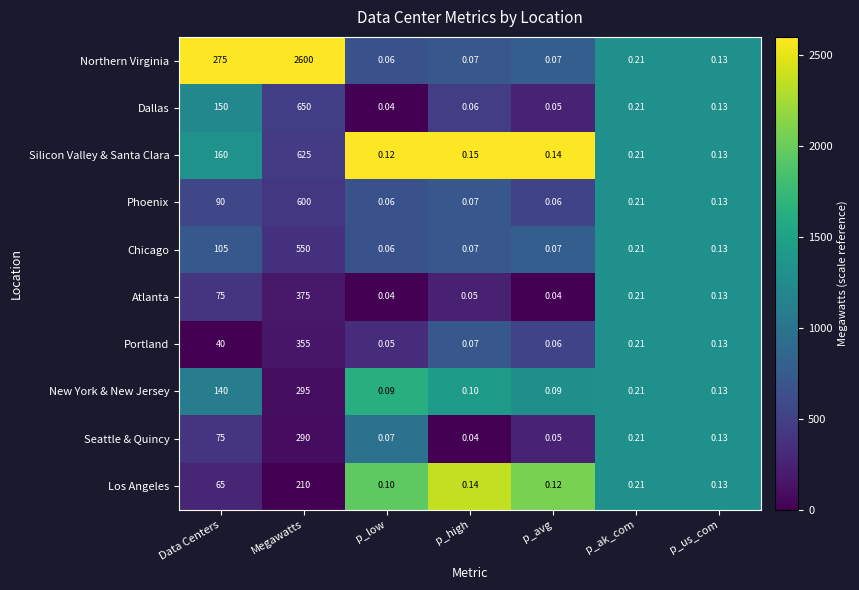

Which category has the highest value in the Portland series?

Megawatts